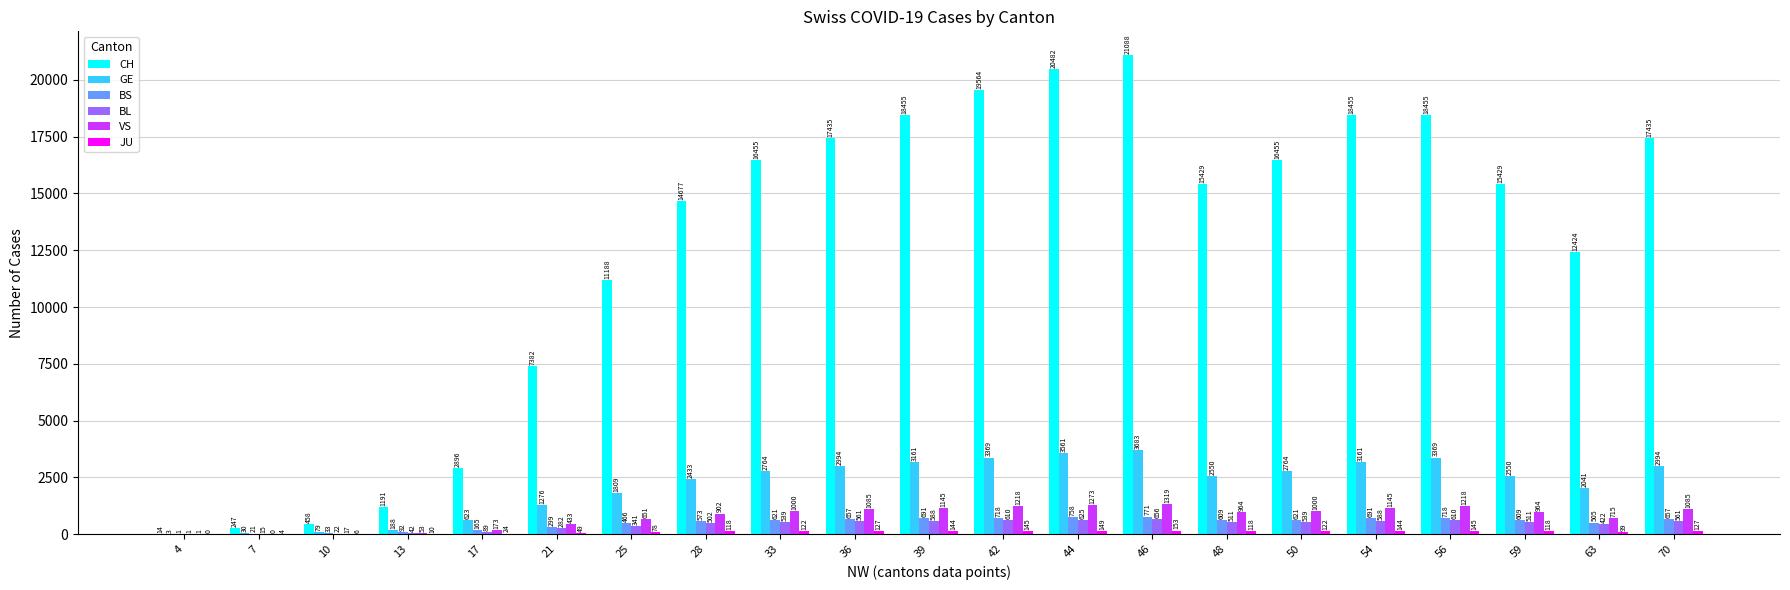

At which label does CH first exceed 15429?

33